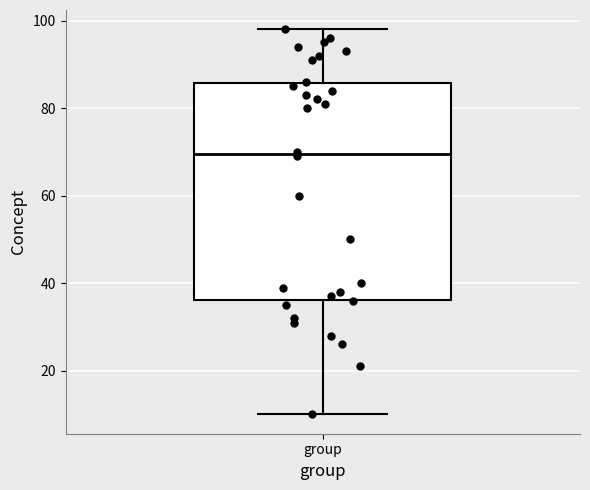

Transcribe this box plot: give where the median line is, the range the box spans, and where the two whiskers end, as read against the y-axis. The values are not printed on the chart, so give them approximately, as read against the axis.

median 70, box 36 to 86, whiskers 10 to 98